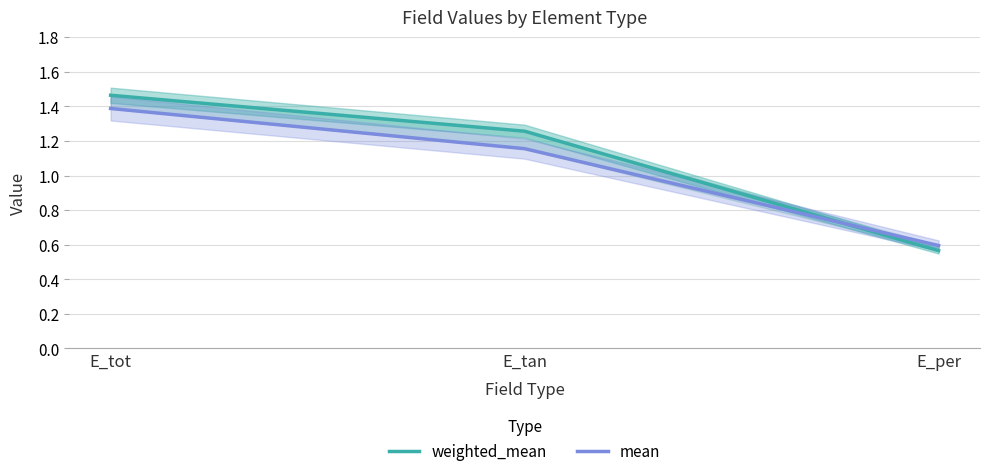

What is the highest value of the mean series?

1.4